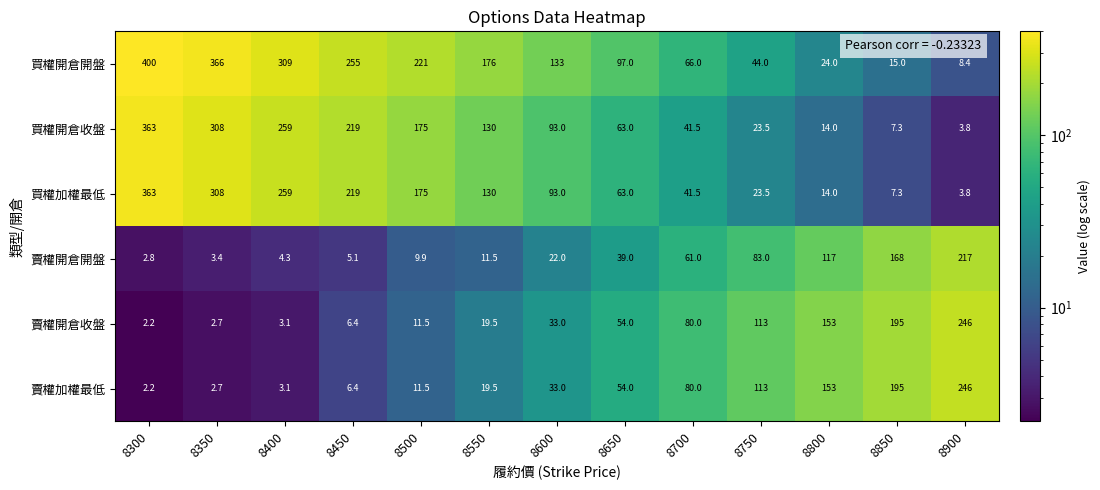

Which series changed the most between 8400 and 8700?

買權開倉開盤